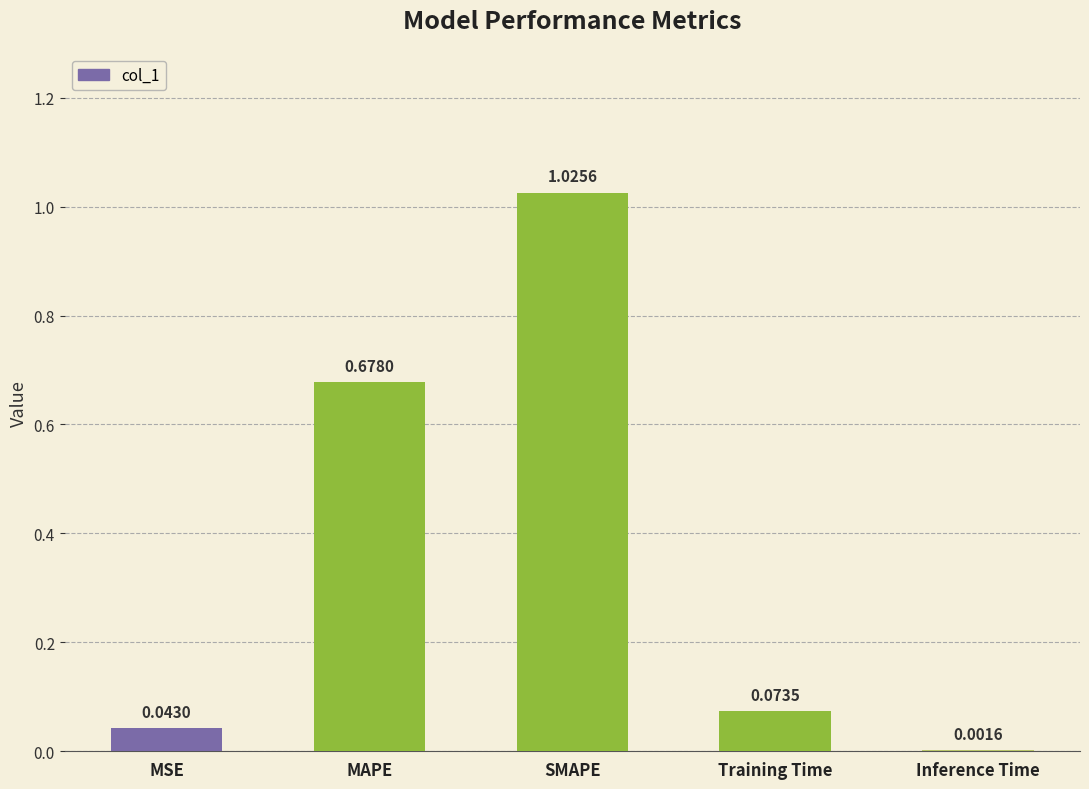

Are the bars horizontal?

No